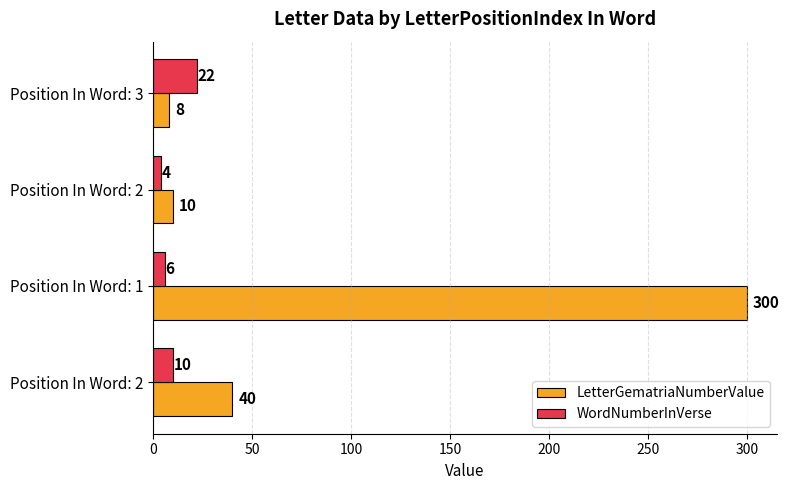

What are all the series names shown in the legend?

LetterGematriaNumberValue, WordNumberInVerse